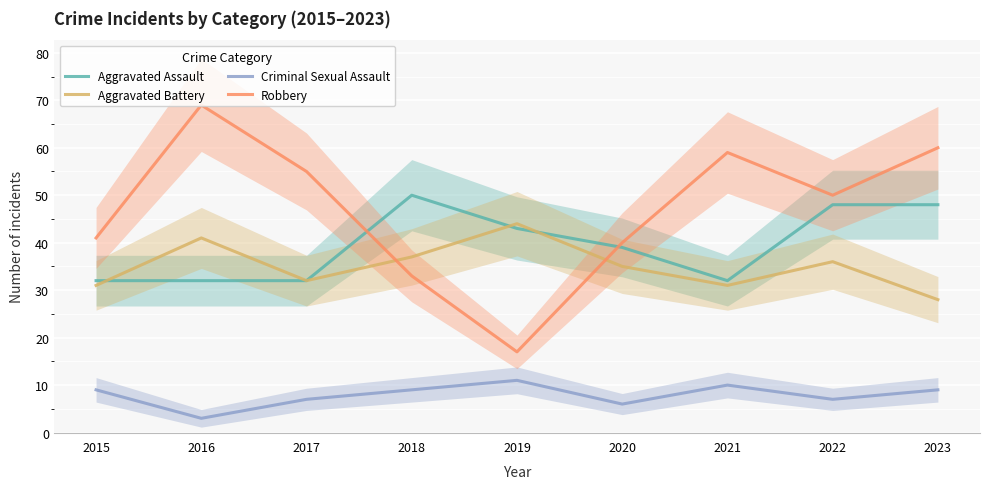

Reading left to right, what are all the values shown in this chart?

Aggravated Assault: 2015=32	2016=32	2017=32	2018=50	2019=43	2020=39	2021=32	2022=48	2023=48
Aggravated Battery: 2015=31	2016=41	2017=32	2018=37	2019=44	2020=35	2021=31	2022=36	2023=28
Criminal Sexual Assault: 2015=9	2016=3	2017=7	2018=9	2019=11	2020=6	2021=10	2022=7	2023=9
Robbery: 2015=41	2016=69	2017=55	2018=33	2019=17	2020=40	2021=59	2022=50	2023=60